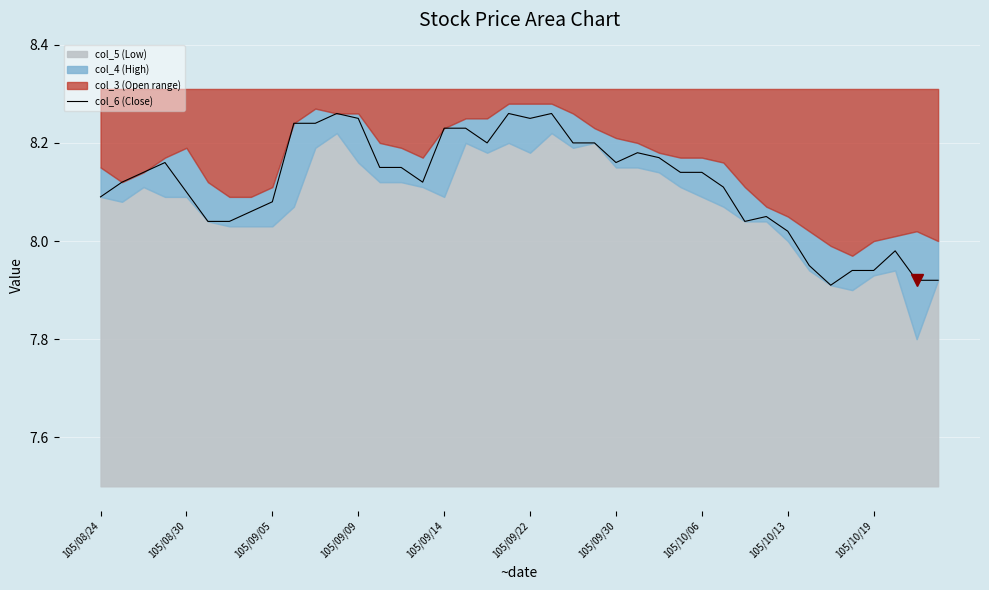

What value does the data have at 38?

7.9